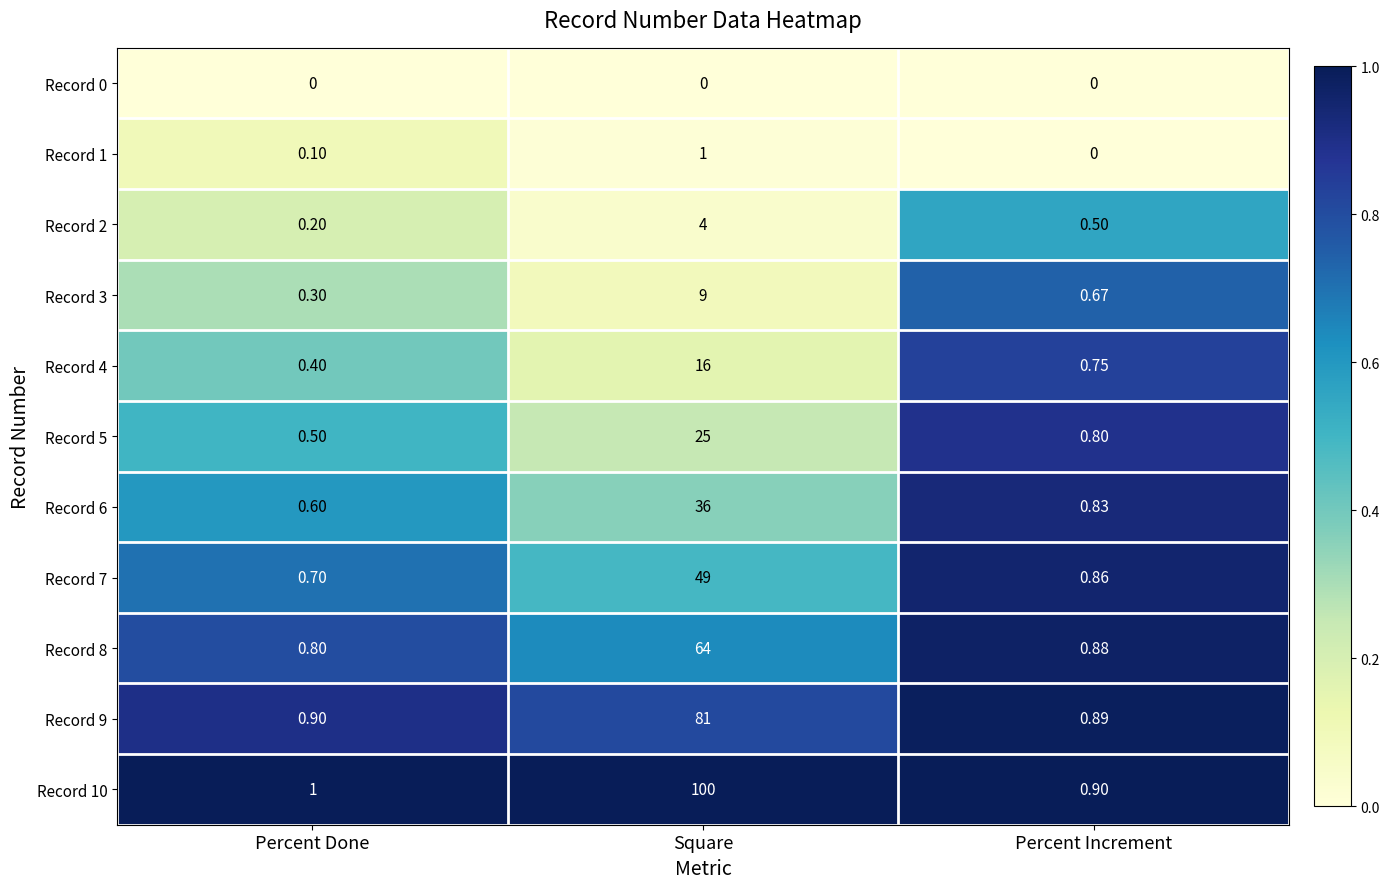

Where is Record 3 nearest to the value 4?

Percent Increment